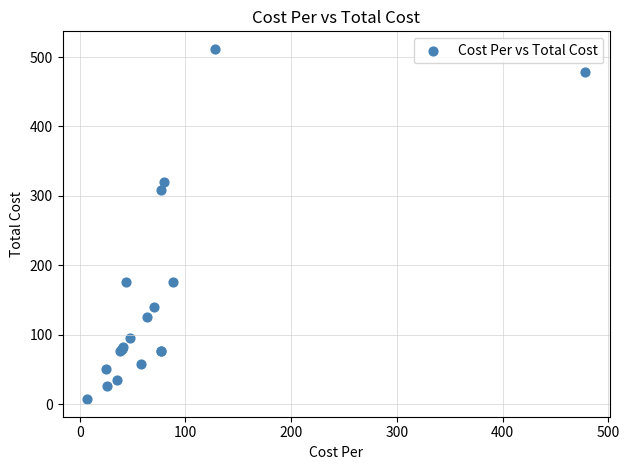

What Y value in the scatter plot is closest to 259?

308.0